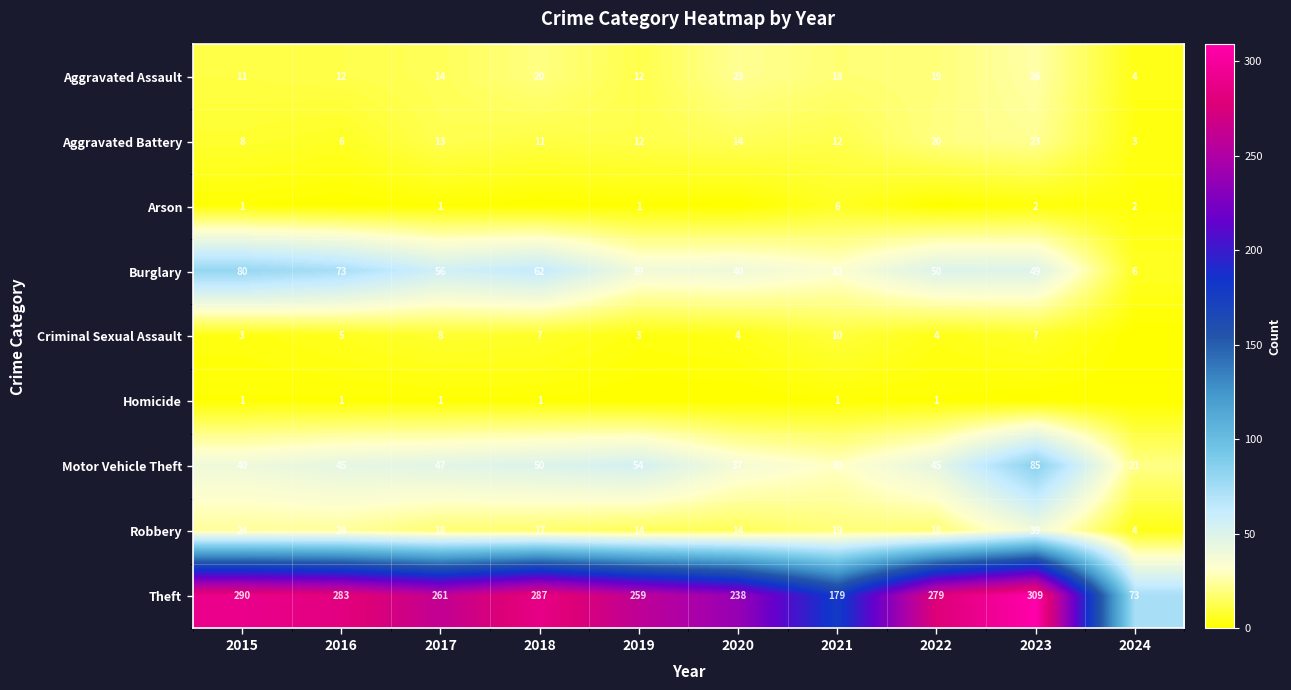

What is the sum of the Theft values at 2019 and 2020?

497